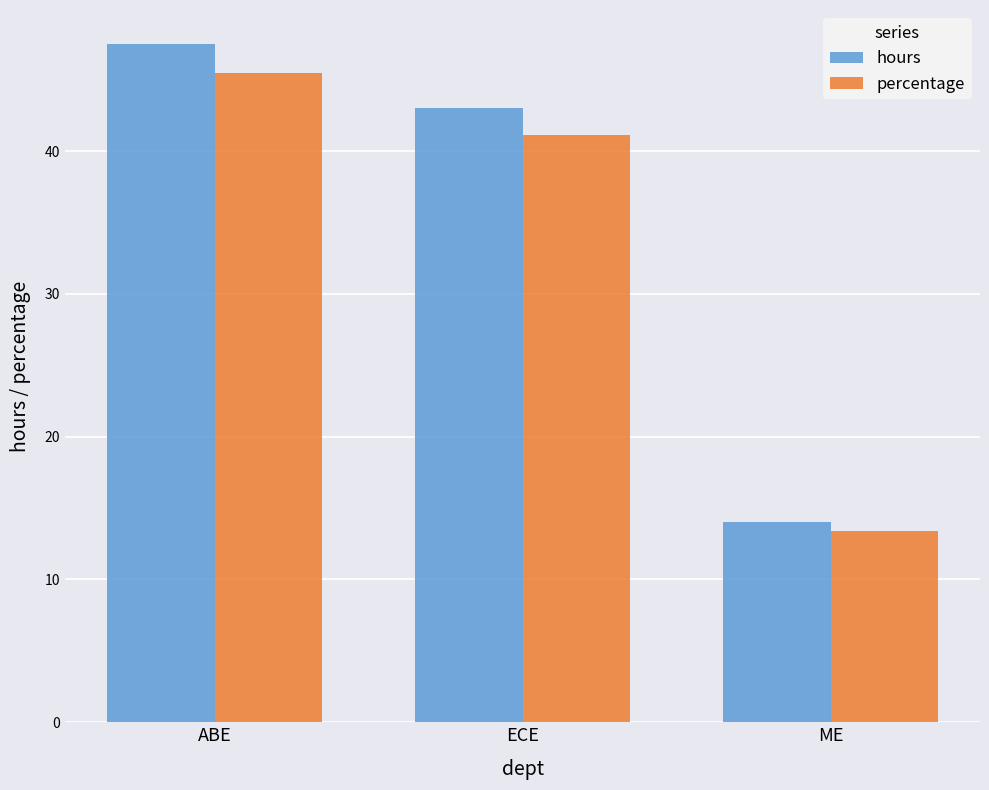

List the series in order of their overall mean, lowest first.

percentage, hours